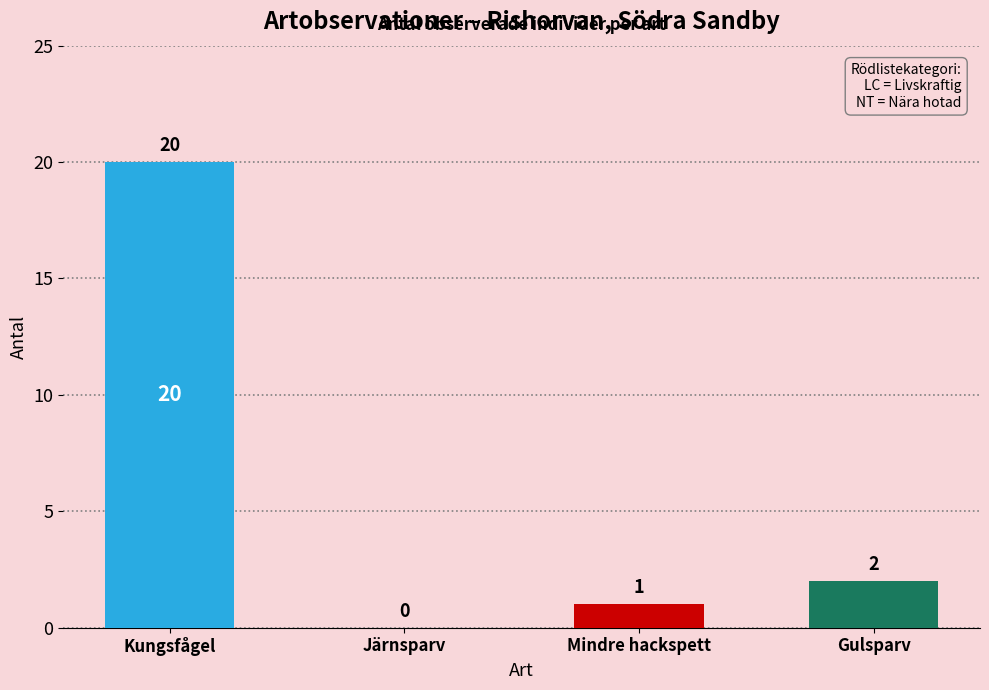

Is it true that the value at Kungsfågel is 20?

True